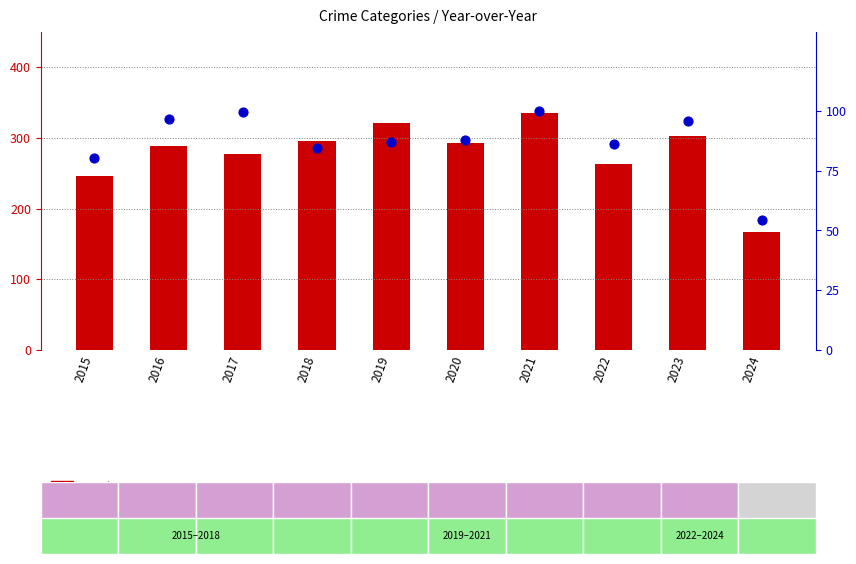

Which series has the largest Y range (max minus min)?

count (Aggravated Battery)